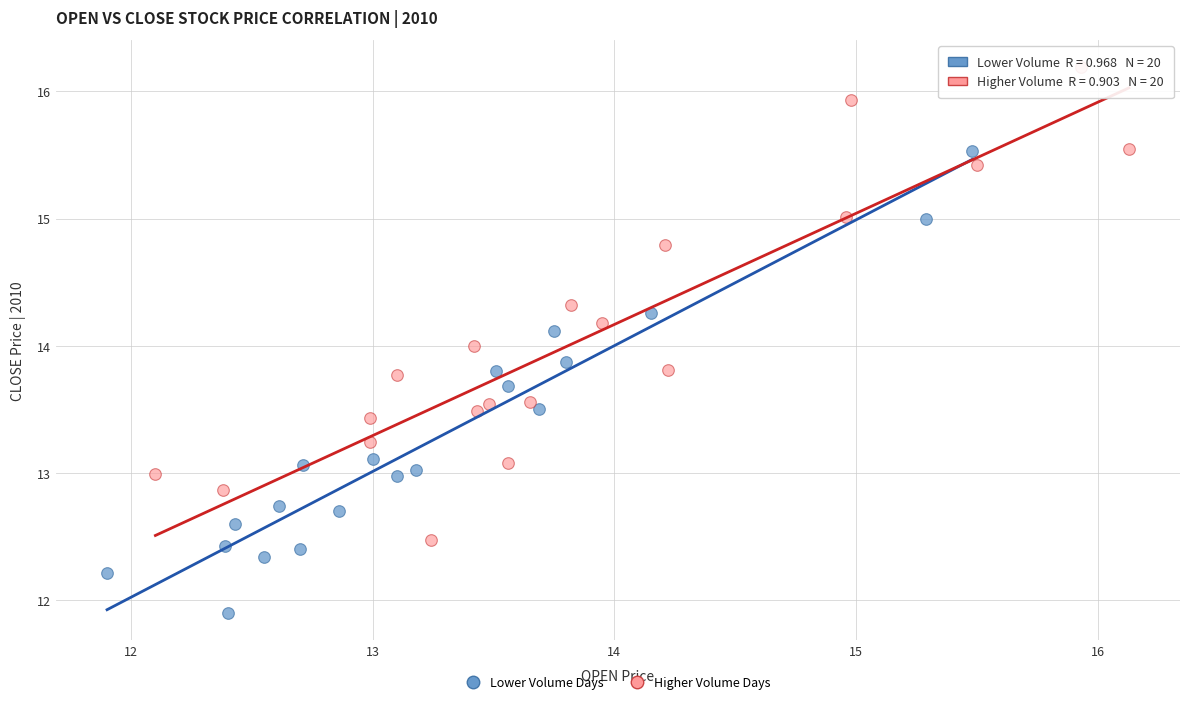

Which series has the largest Y range (max minus min)?

Higher Volume Days